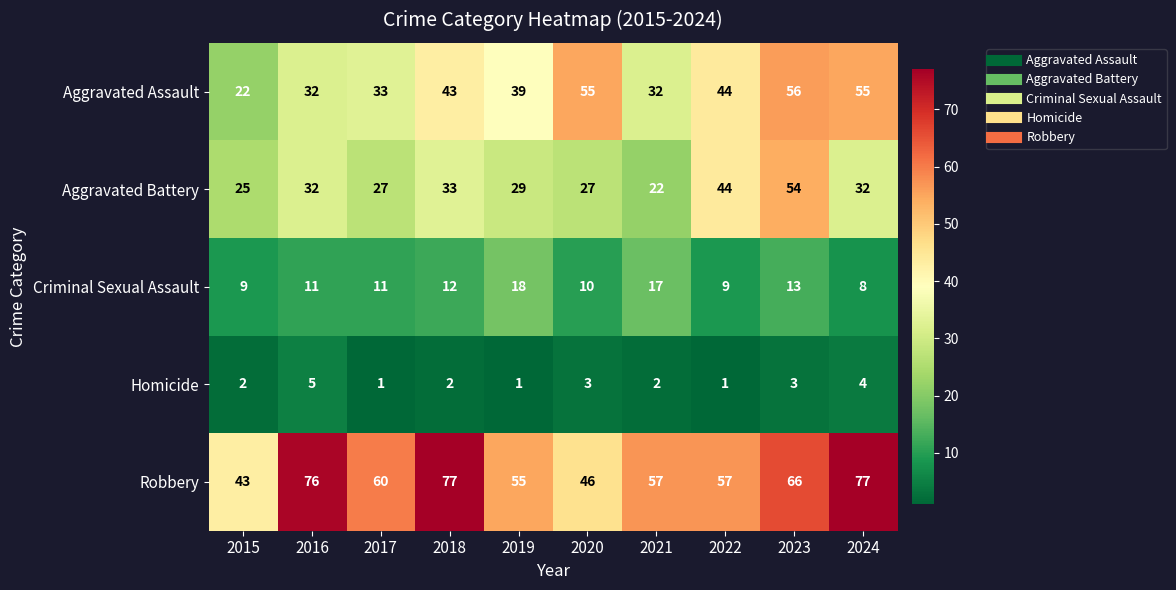

How many data points does each series have?

10